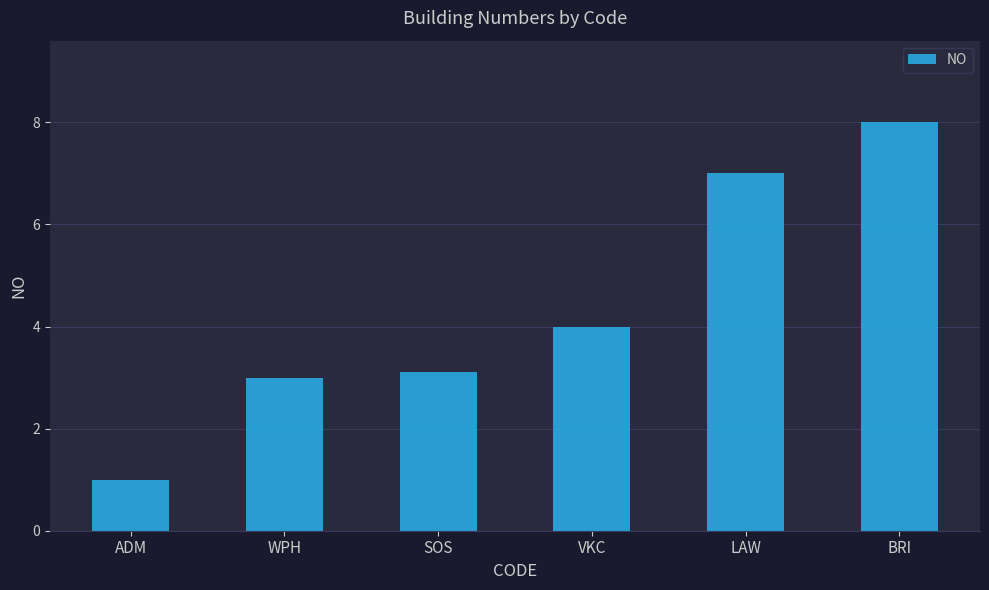

What is the sum of the values at BRI and SOS?

11.1